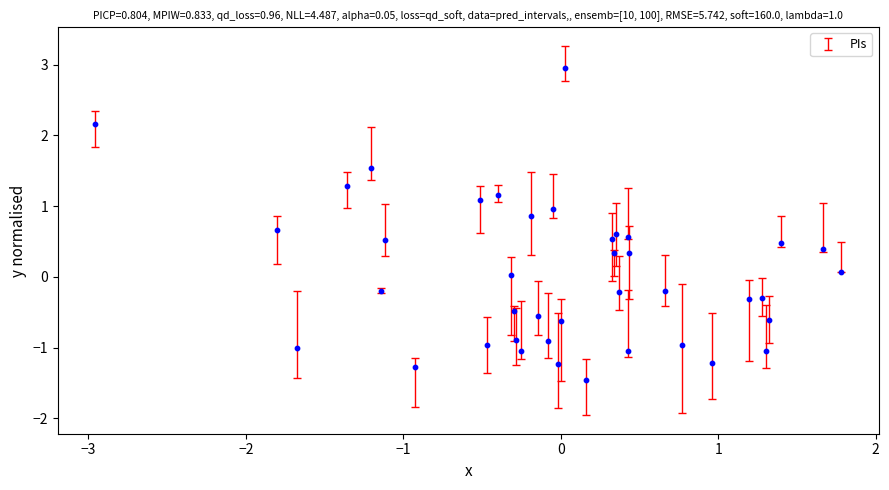

What is the range of Y values (max minus min)?

4.4